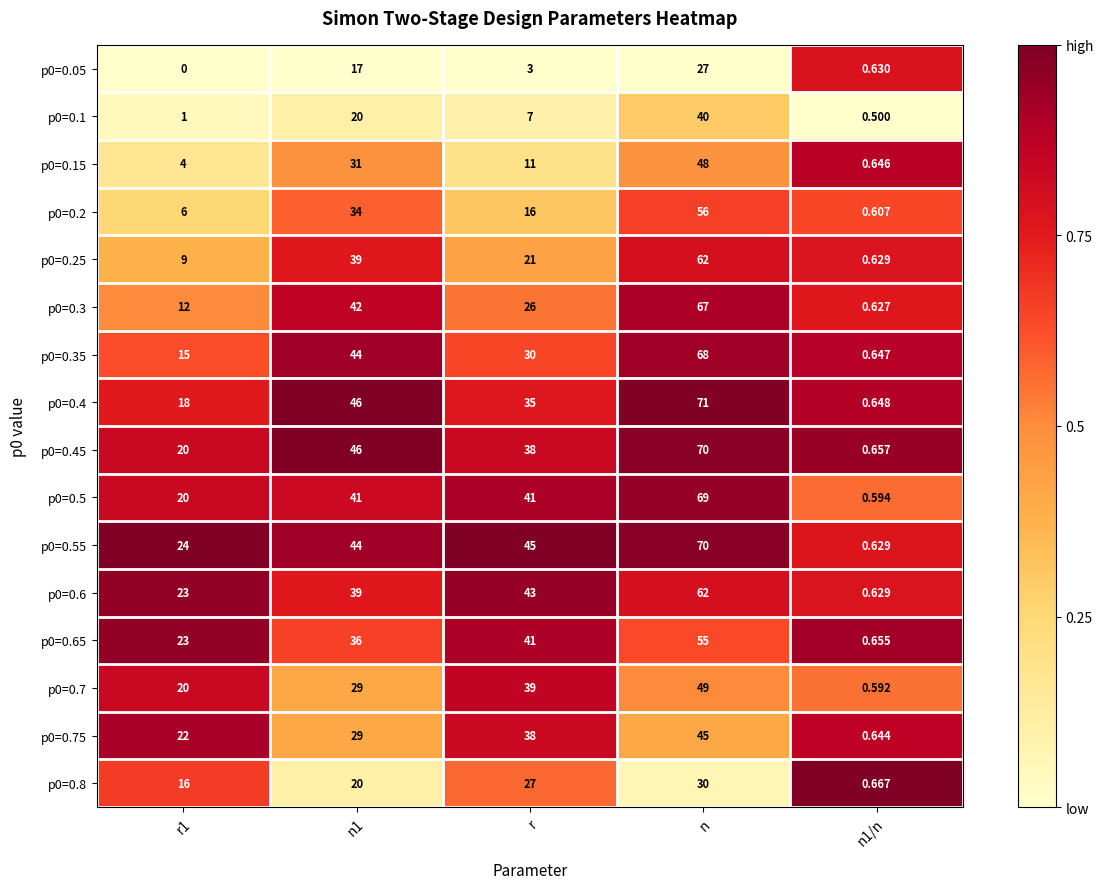

Is the value of p0=0.25 at n1 greater than the value of p0=0.15 at r1?

Yes